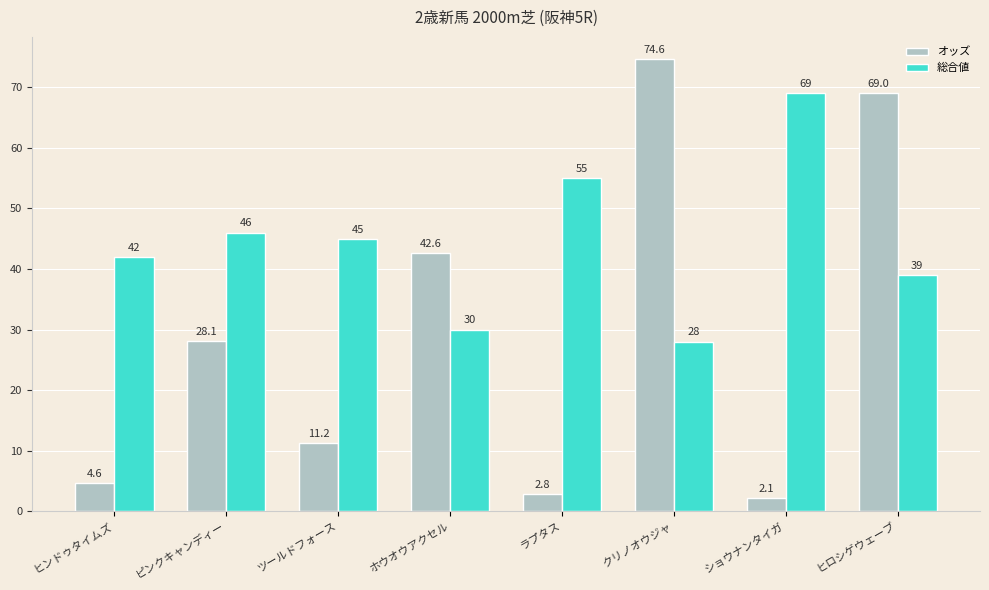

How many data points does each series have?

8